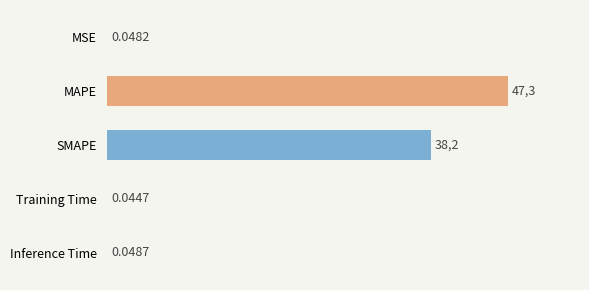

Between Inference Time and SMAPE, which is larger?

SMAPE